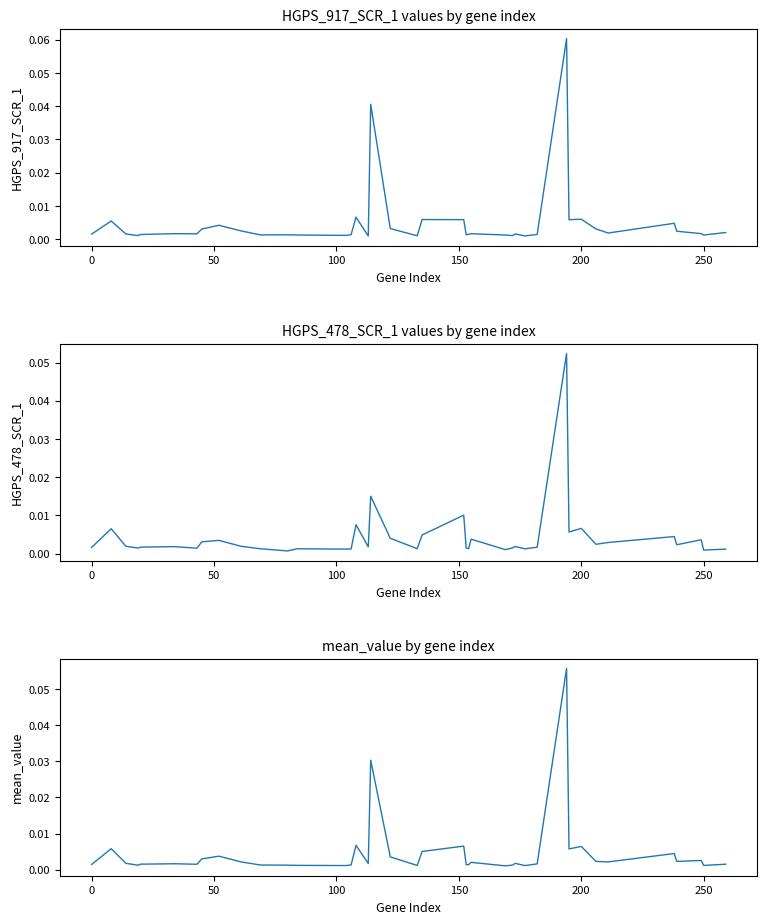

How many interior local valleys does the HGPS_917_SCR_1 series have?

12